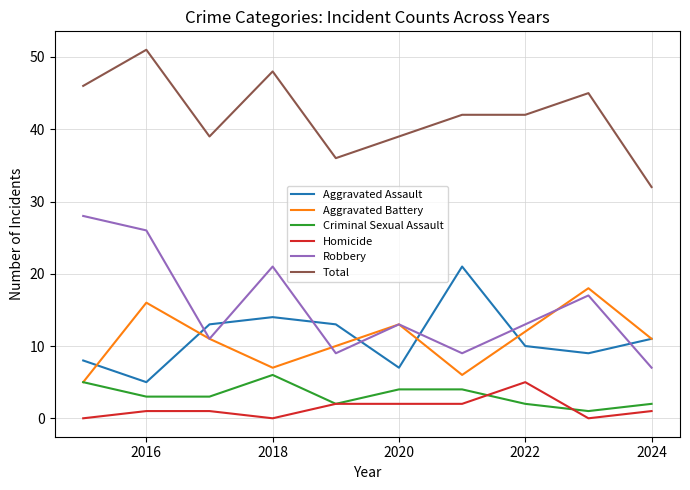

Which series has the widest spread of values?

Robbery